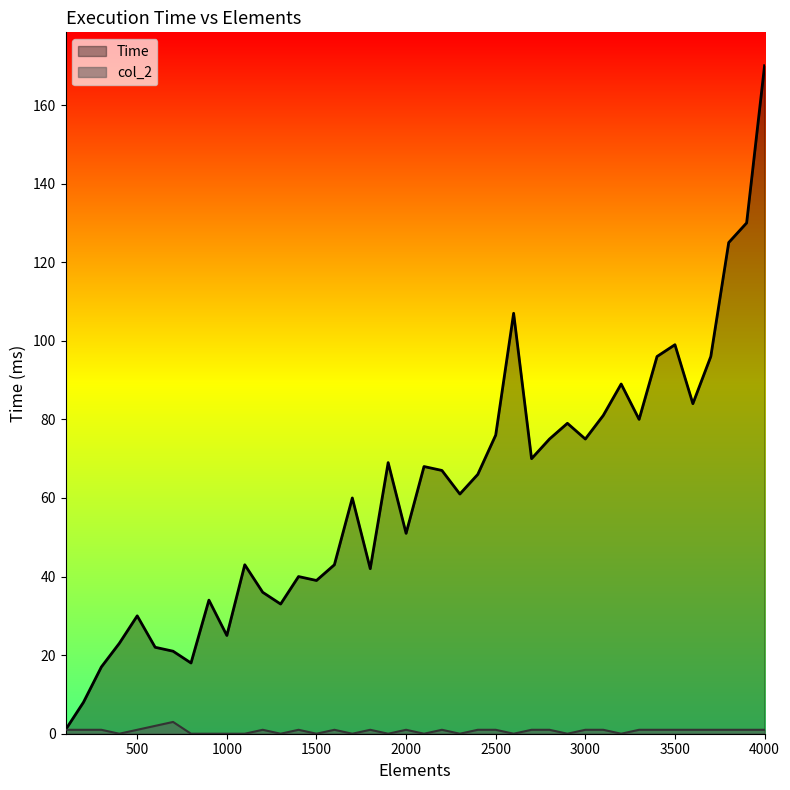

Reading left to right, list all the values displayed in this chart.

Time: 1	8	17	23	30	22	21	18	34	25	43	36	33	40	39	43	60	42	69	51	68	67	61	66	76	107	70	75	79	75	81	89	80	96	99	84	96	125	130	170
col_2: 1	1	1	0	1	2	3	0	0	0	0	1	0	1	0	1	0	1	0	1	0	1	0	1	1	0	1	1	0	1	1	0	1	1	1	1	1	1	1	1